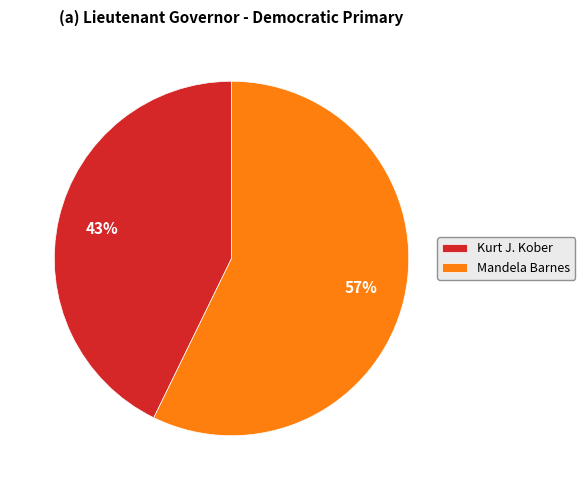

Is it true that Kurt J. Kober is 28% of the pie?

False